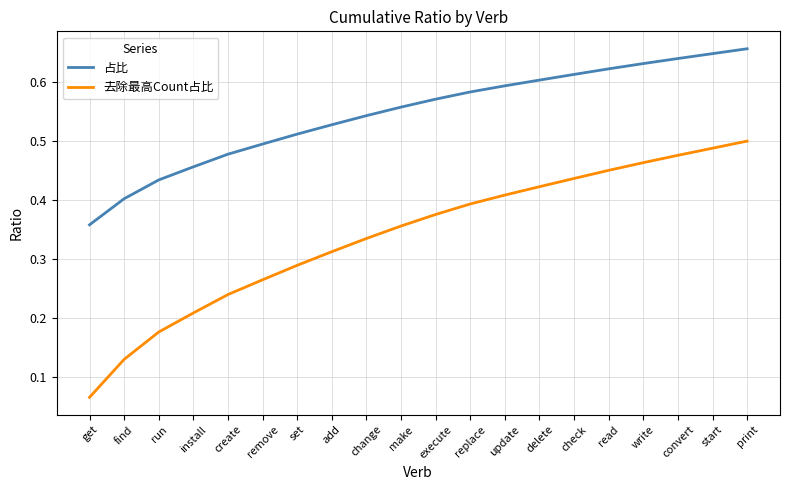

True or false: 占比 and 去除最高Count占比 cross at least once.

False